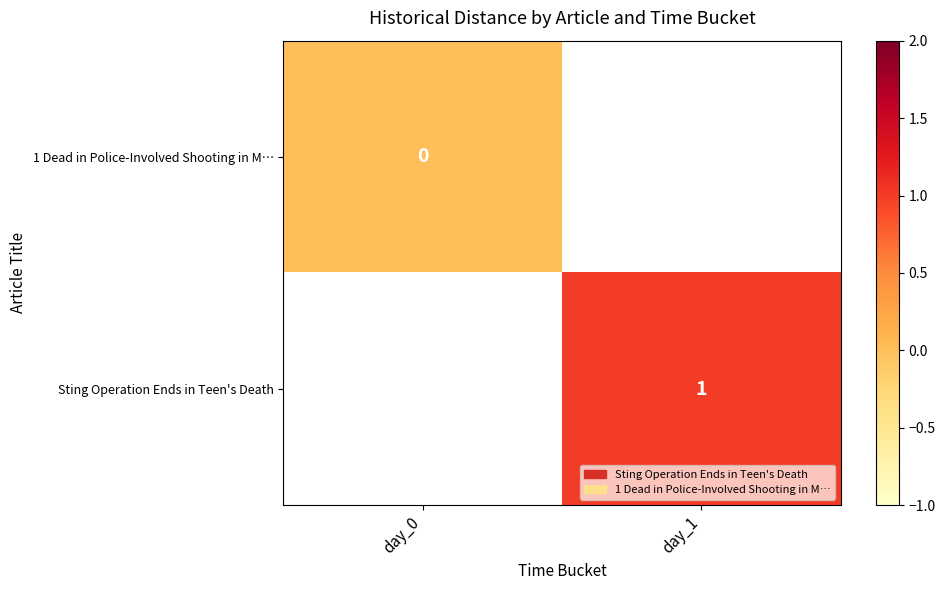

List the series in order of their peak value, lowest first.

1 Dead in Police-Involved Shooting in M…, Sting Operation Ends in Teen's Death